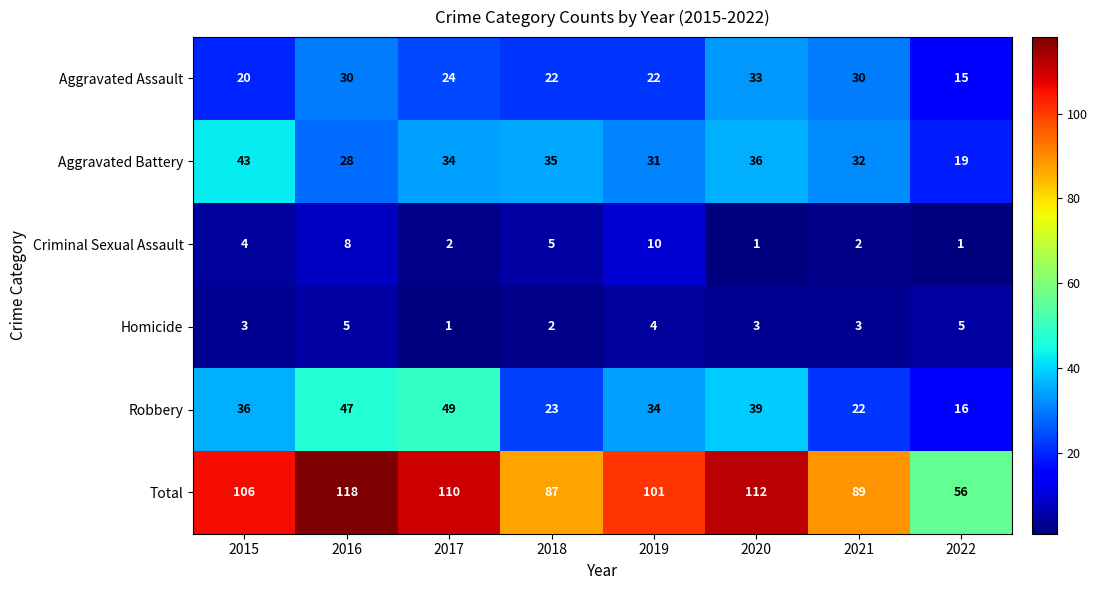

At 2019, list the series in order from largest to smallest.

Total, Robbery, Aggravated Battery, Aggravated Assault, Criminal Sexual Assault, Homicide